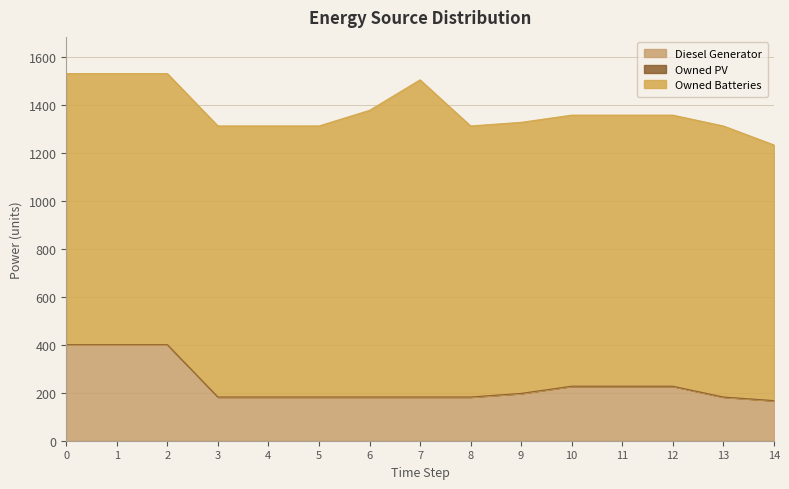

Reading left to right, what are all the values shown in this chart?

Diesel Generator: 0=400	1=400	2=400	3=182	4=182	5=182	6=182	7=182	8=182	9=197	10=227	11=227	12=227	13=182	14=167
Owned PV: 0=0	1=0	2=0	3=0	4=0	5=0	6=0	7=0	8=0	9=0	10=0	11=0	12=0	13=0	14=0
Owned Batteries: 0=1129	1=1129	2=1129	3=1129	4=1129	5=1129	6=1194	7=1321	8=1129	9=1129	10=1129	11=1129	12=1129	13=1129	14=1065